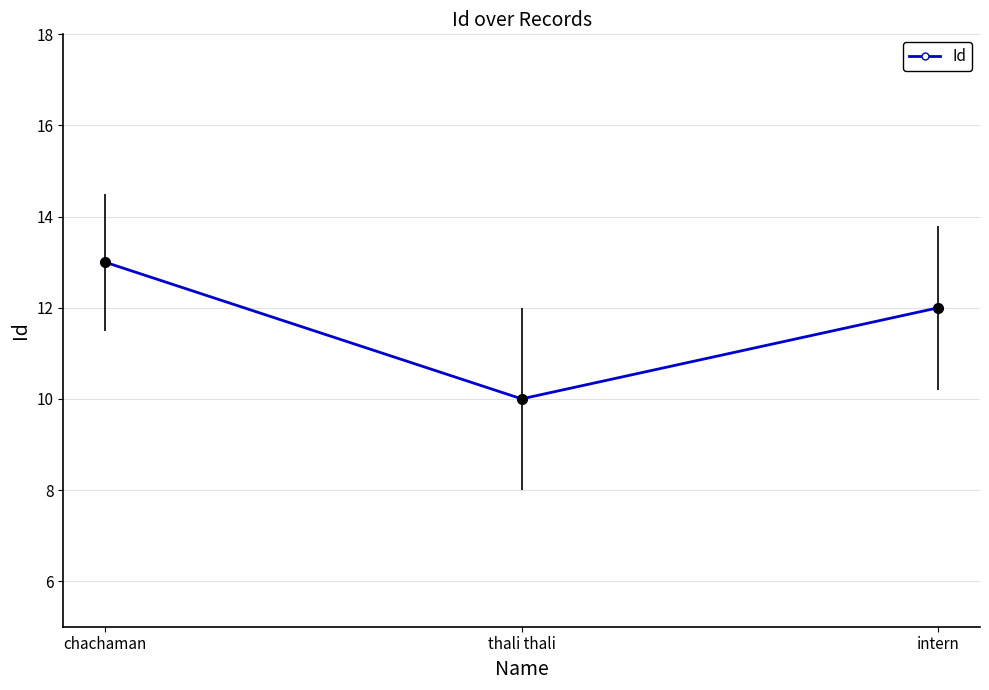

Rank the categories by value from highest to lowest.

chachaman, intern, thali thali